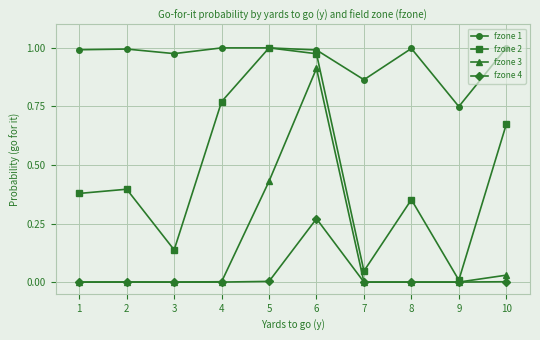

Which series has the largest range (max minus min)?

fzone 2